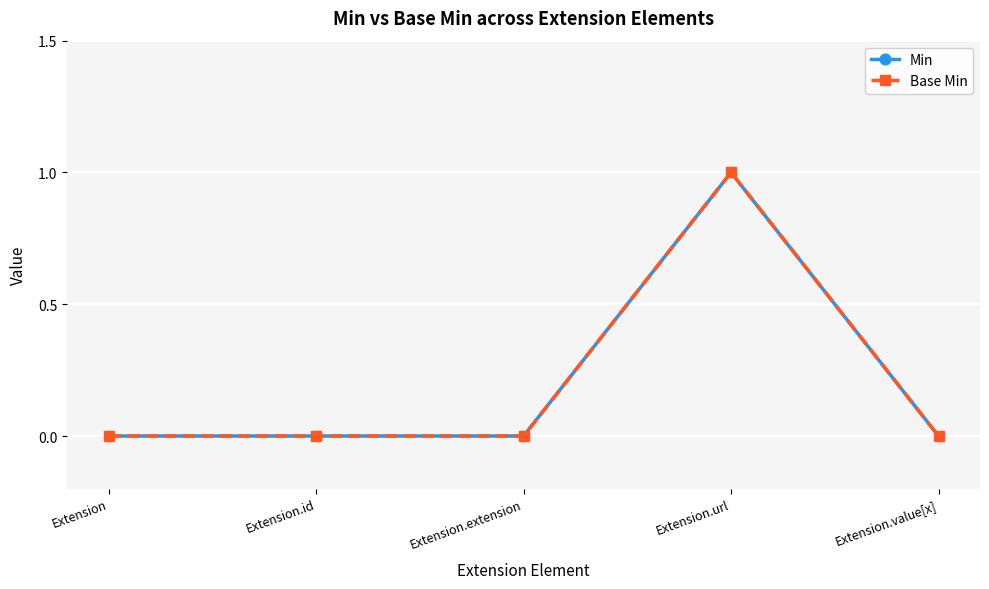

Is this an area chart (filled region under the line)?

No